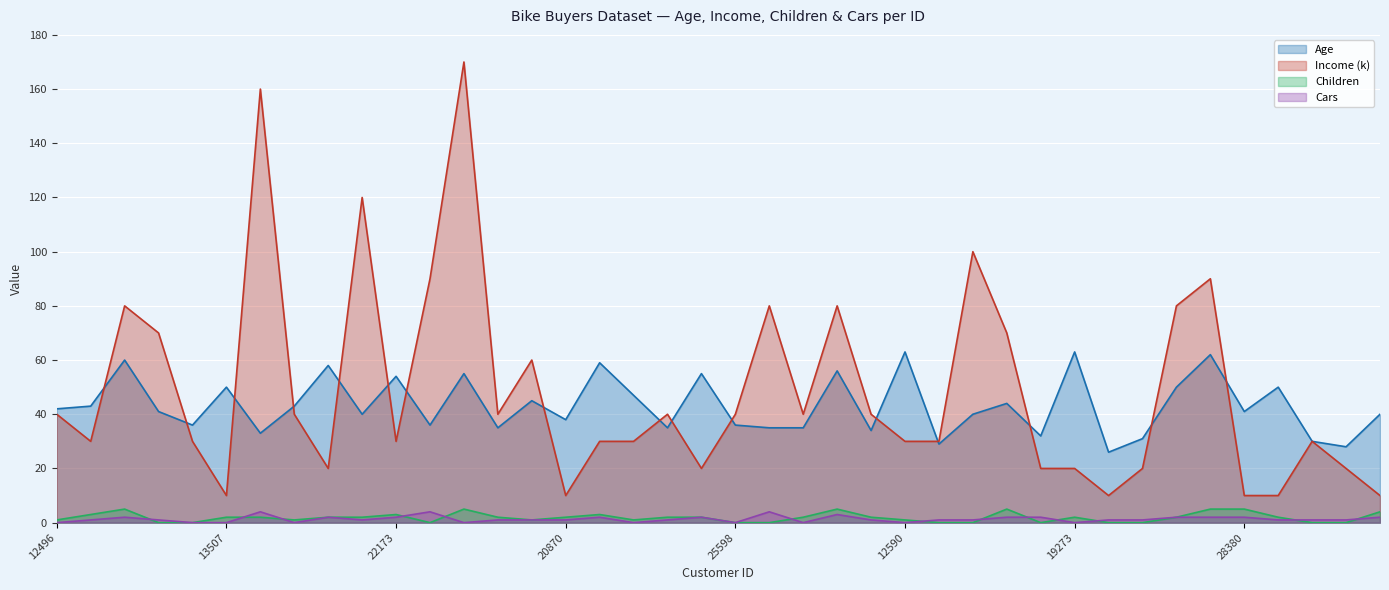

In Age, how many points are higher than both neighbors (excluding endpoints)?

14